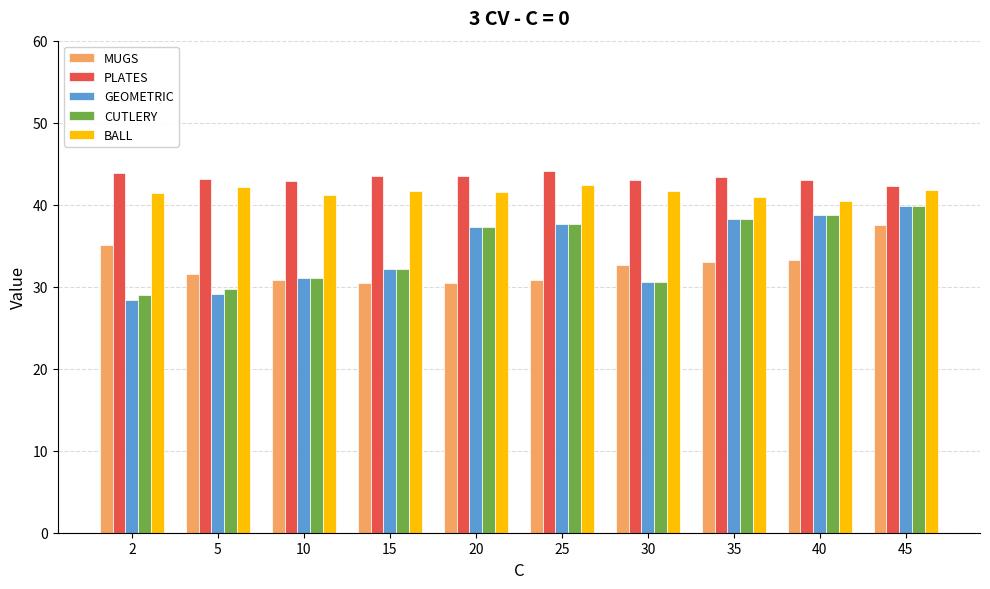

Where does the BALL series first go above 41?

2